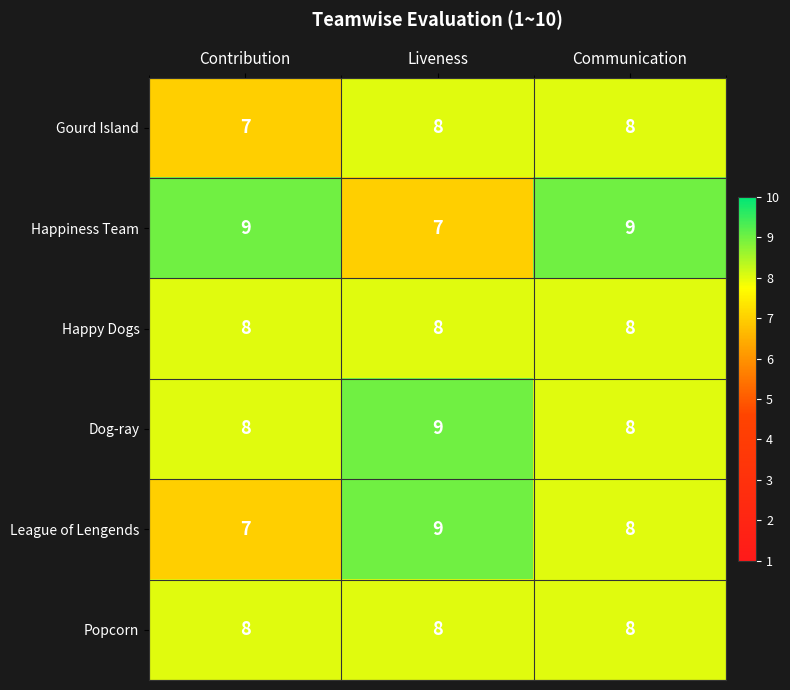

What is the sum of all Dog-ray values?

25